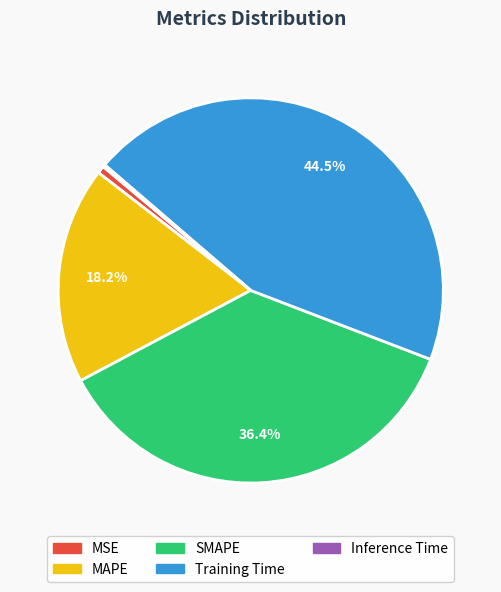

What is the largest slice in the pie chart?

Training Time